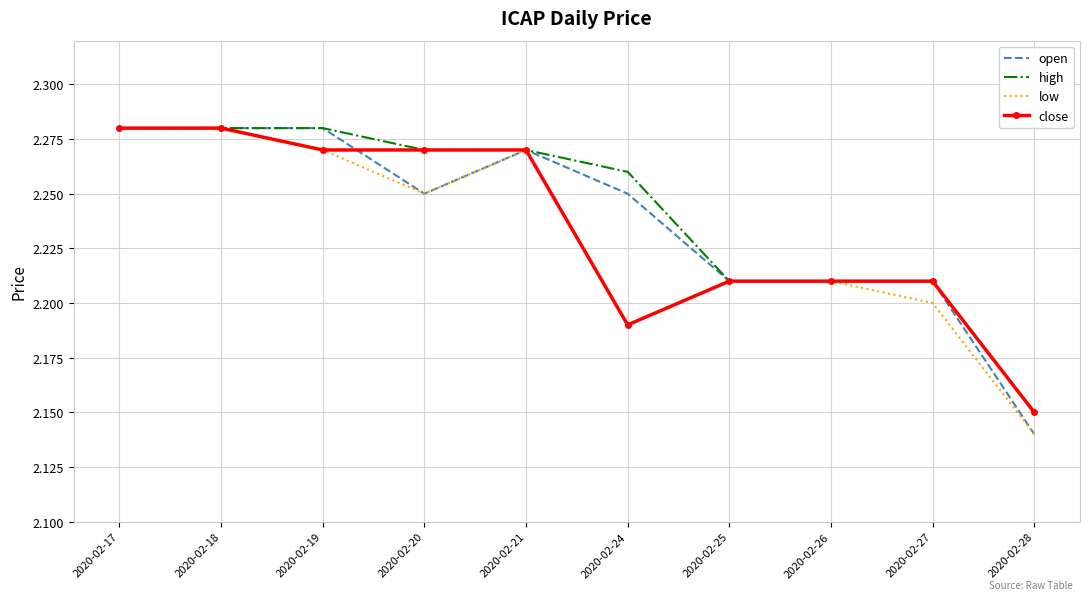

At how many categories does at least one series exceed 2?

10